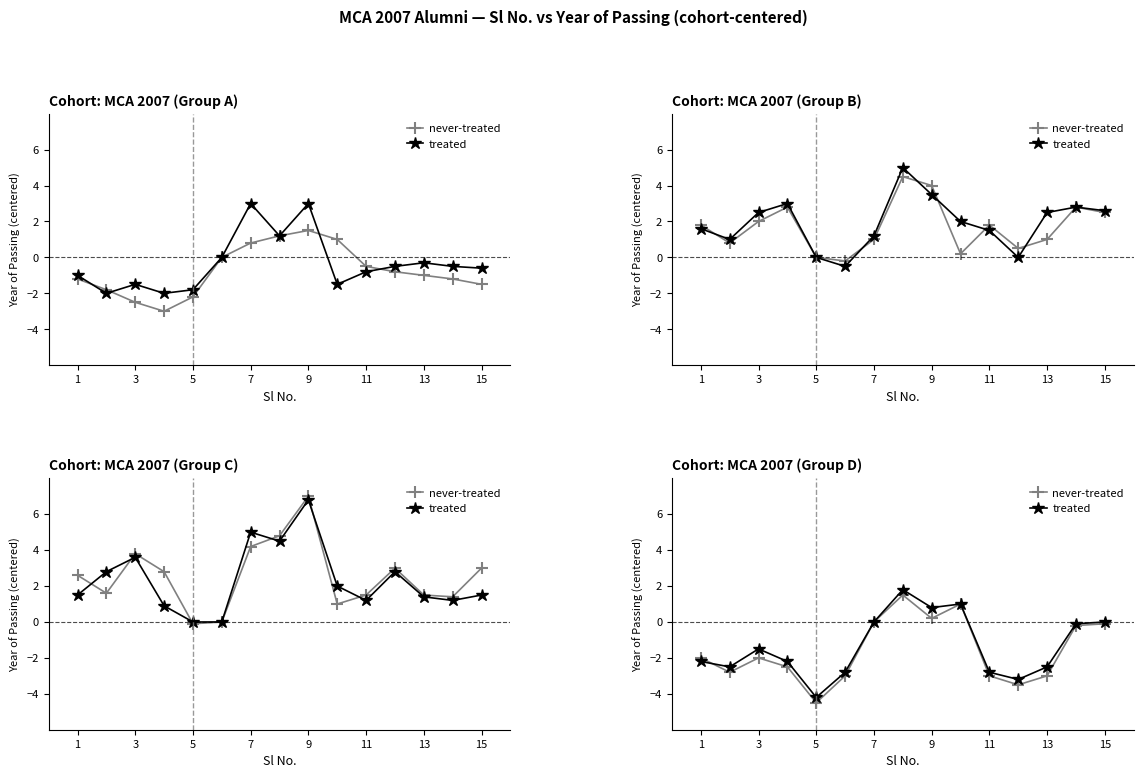

How many values in never-treated are below zero?

11